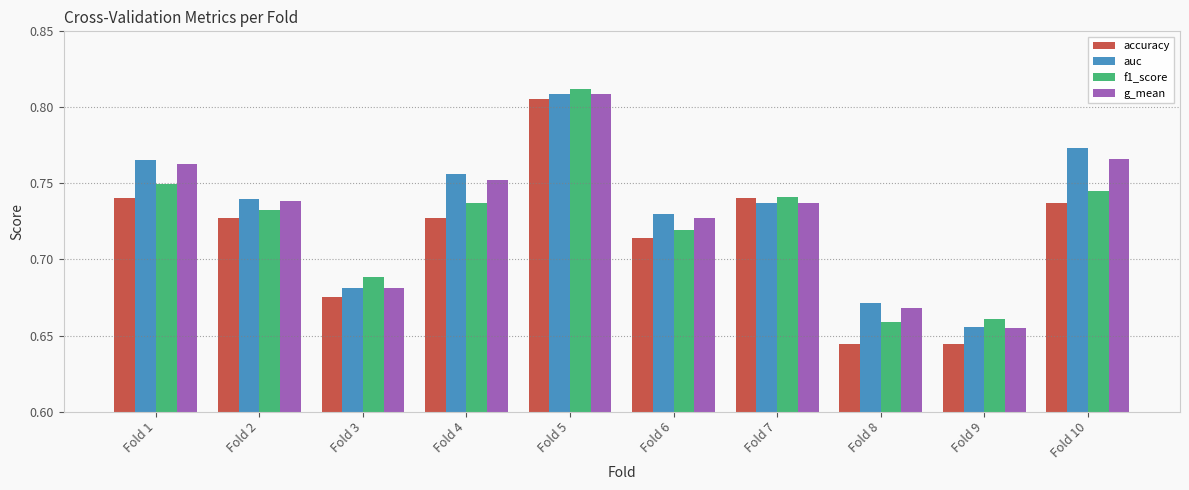

Which series has the largest total across all categories?

auc